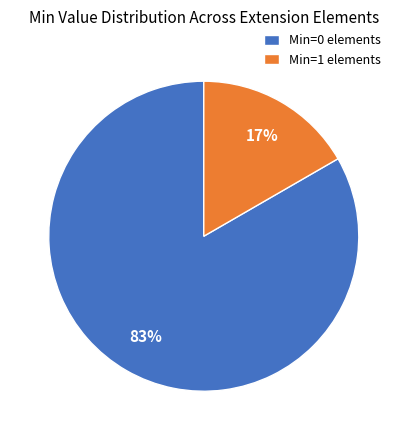

Which slice is the largest?

Min=0 elements